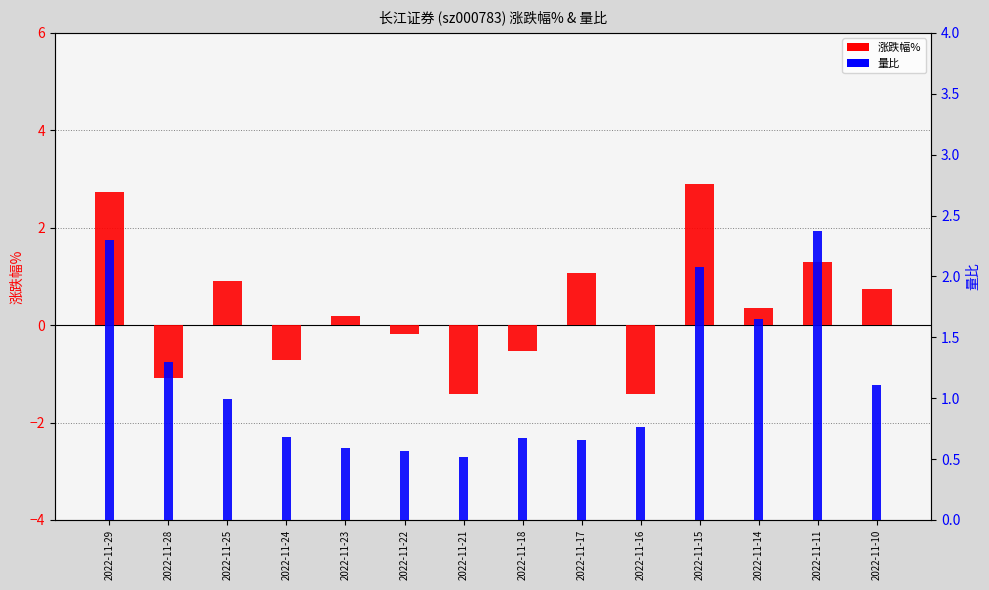

At which label is 量比 closest to 1?

2022-11-25